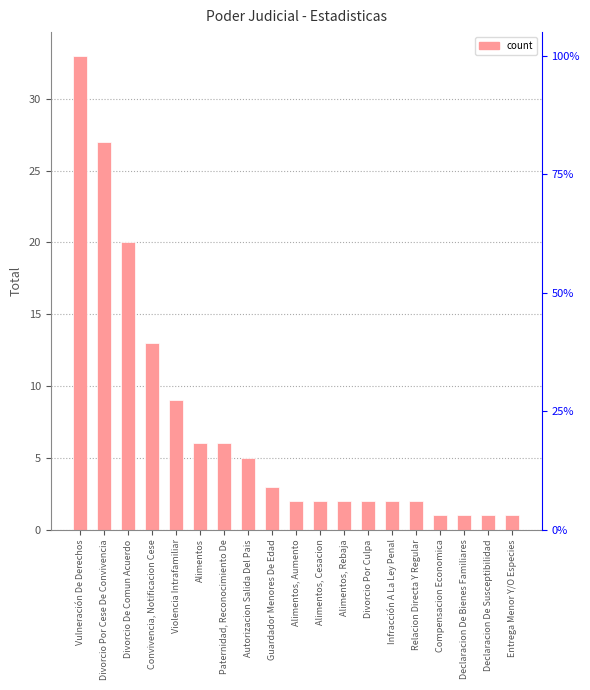

Rank the categories by value from highest to lowest.

Vulneración De Derechos, Divorcio Por Cese De Convivencia, Divorcio De Comun Acuerdo, Convivencia, Notificacion Cese, Violencia Intrafamiliar, Alimentos, Paternidad, Reconocimiento De, Autorizacion Salida Del Pais, Guardador Menores De Edad, Alimentos, Aumento, Alimentos, Cesacion, Alimentos, Rebaja, Divorcio Por Culpa, Infracción A La Ley Penal, Relacion Directa Y Regular, Compensacion Economica, Declaracion De Bienes Familiares, Declaracion De Susceptibilidad, Entrega Menor Y/O Especies